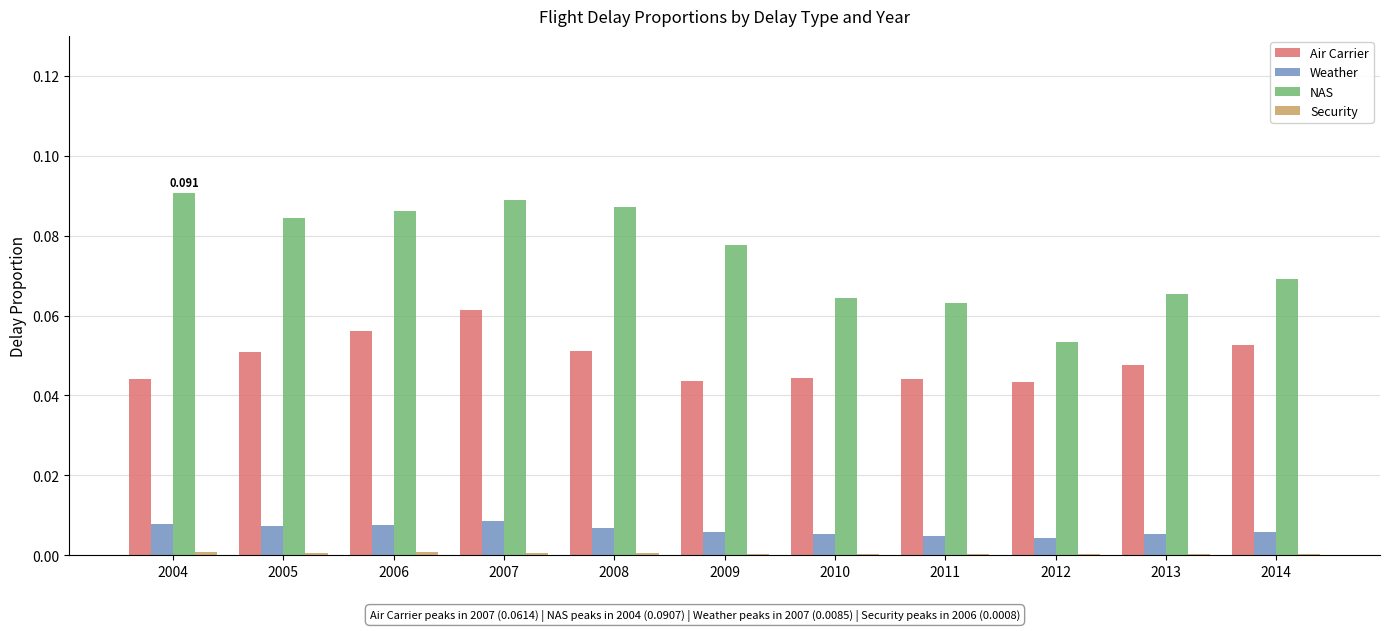

Between 2004 and 2007, which series saw the biggest shift?

Air Carrier